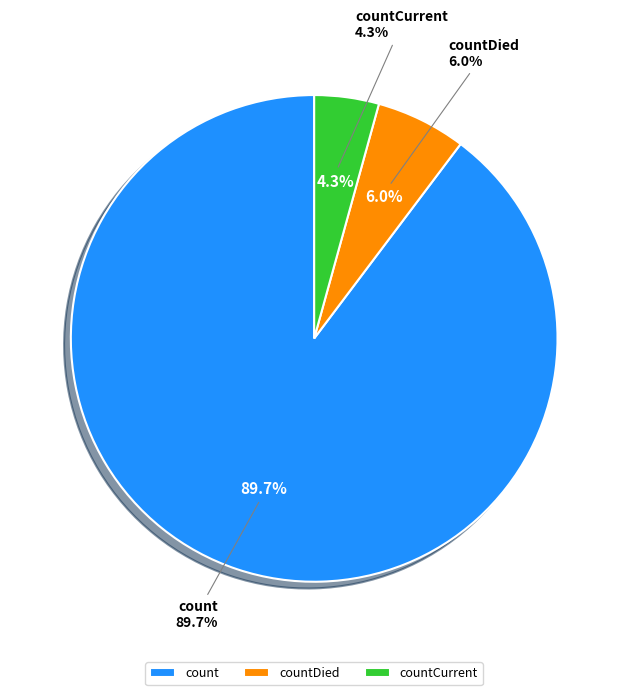

What percentage is NOT represented by count?

10.3%